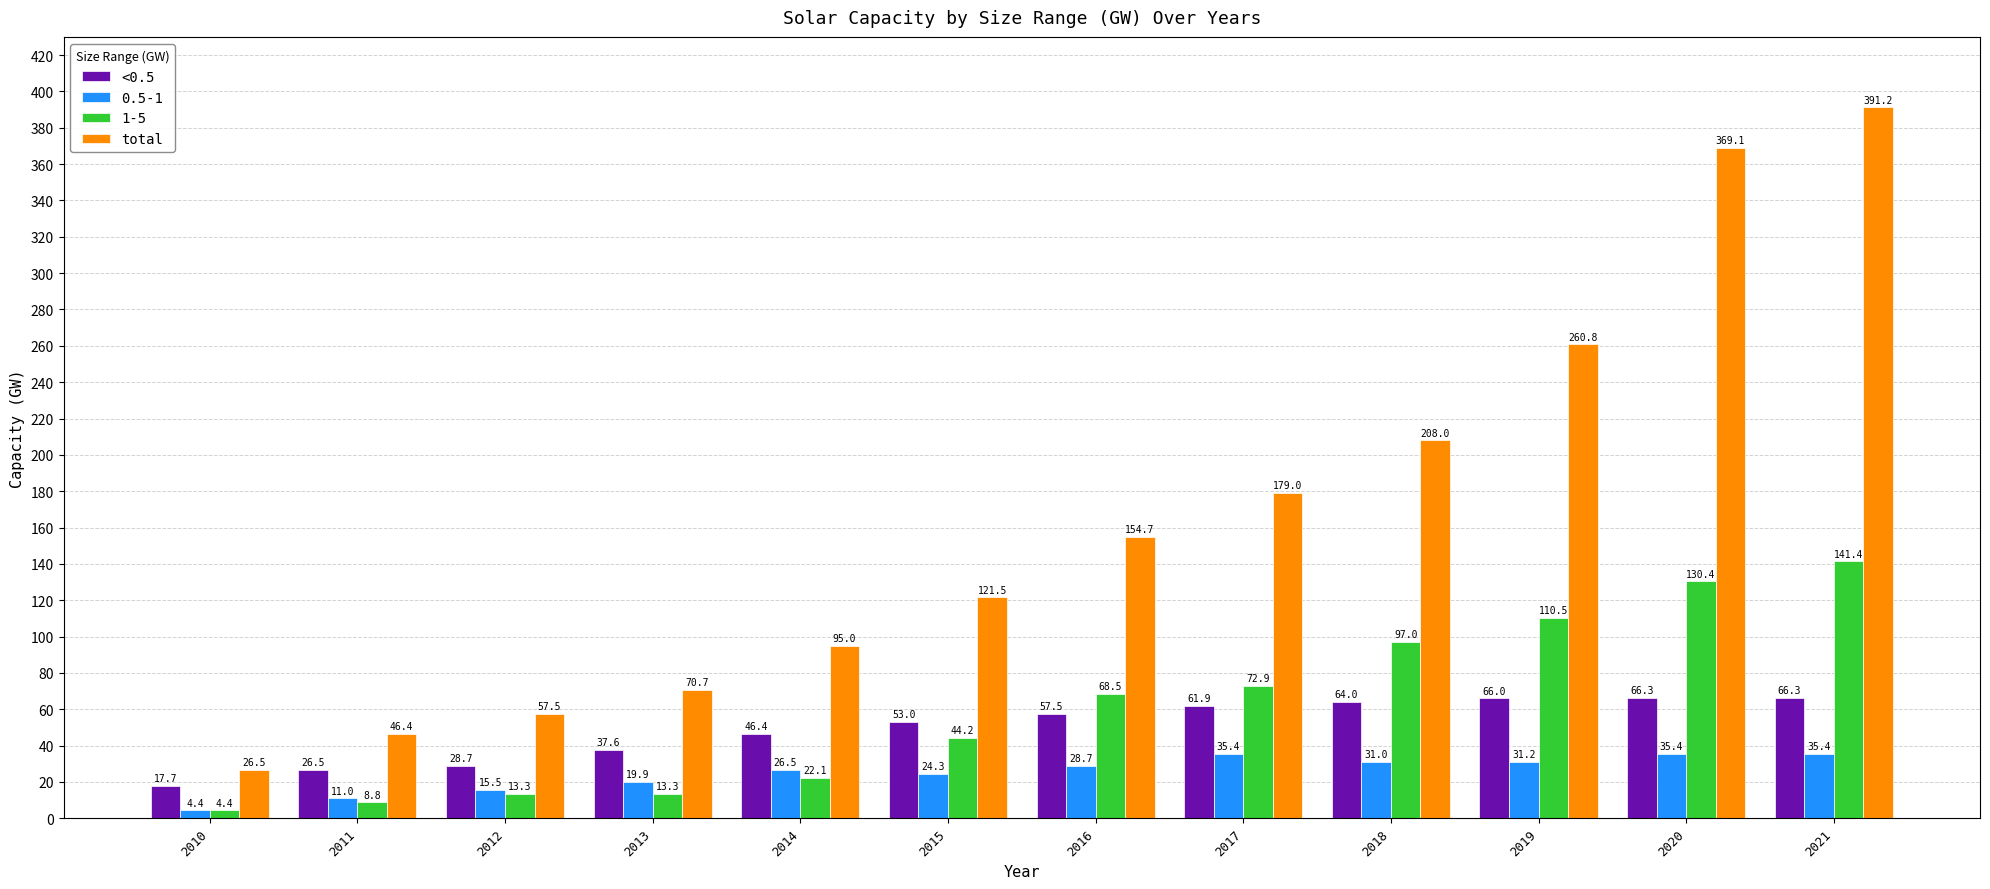

How many groups of bars are there?

12